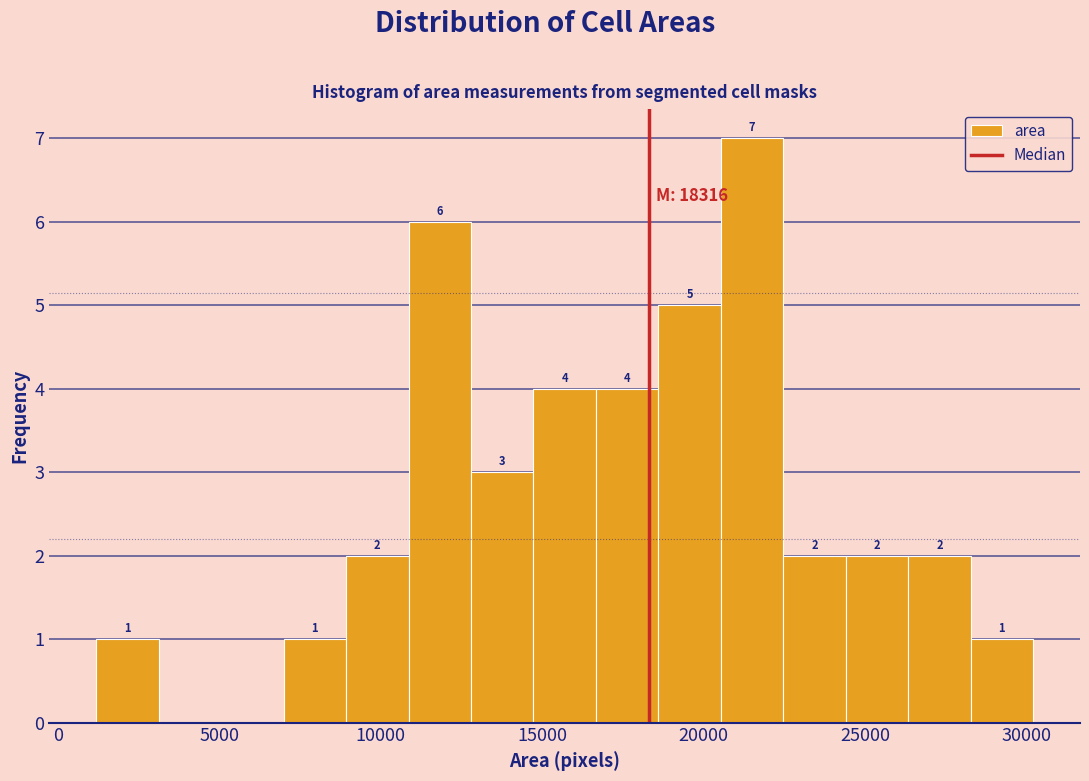

Read against the x-axis, roughly where is the centre of the tallest bar?

21500